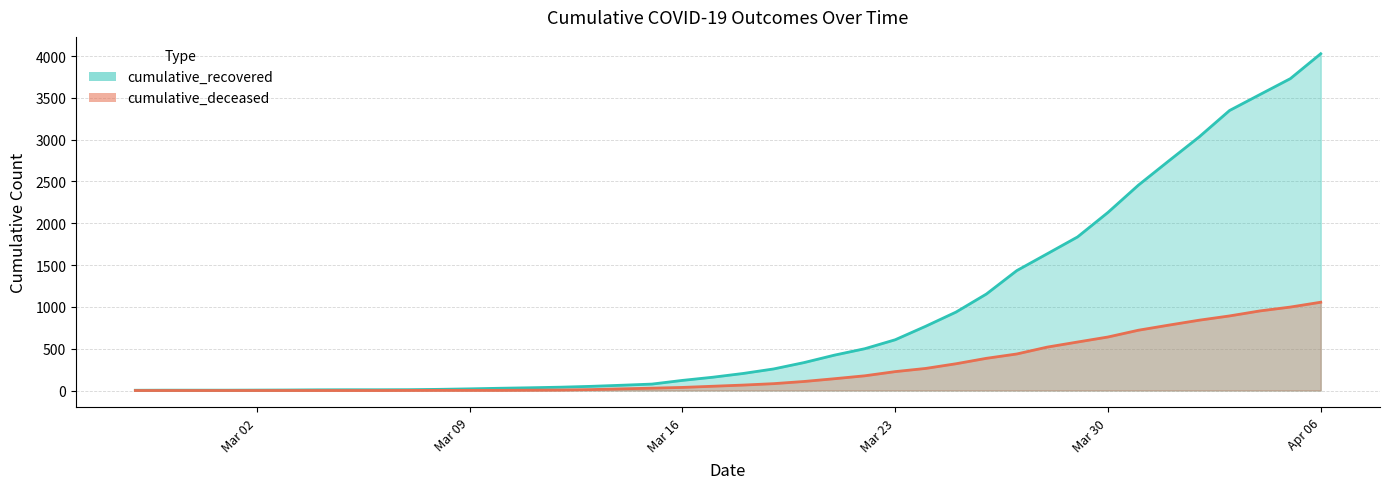

Which category has the lowest value in the cumulative_deceased series?

2020-02-27